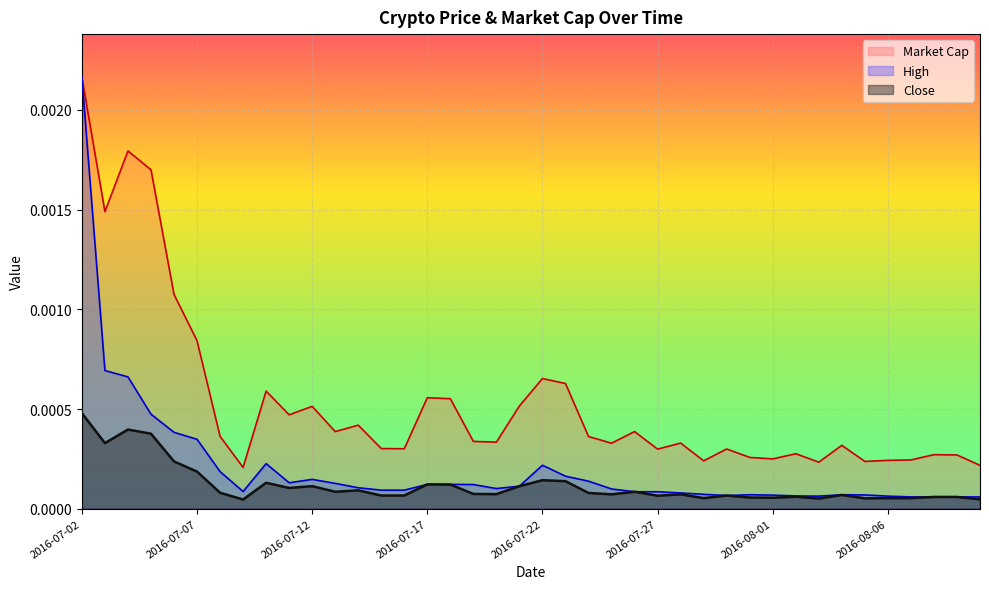

True or false: High and Close cross at least once.

False